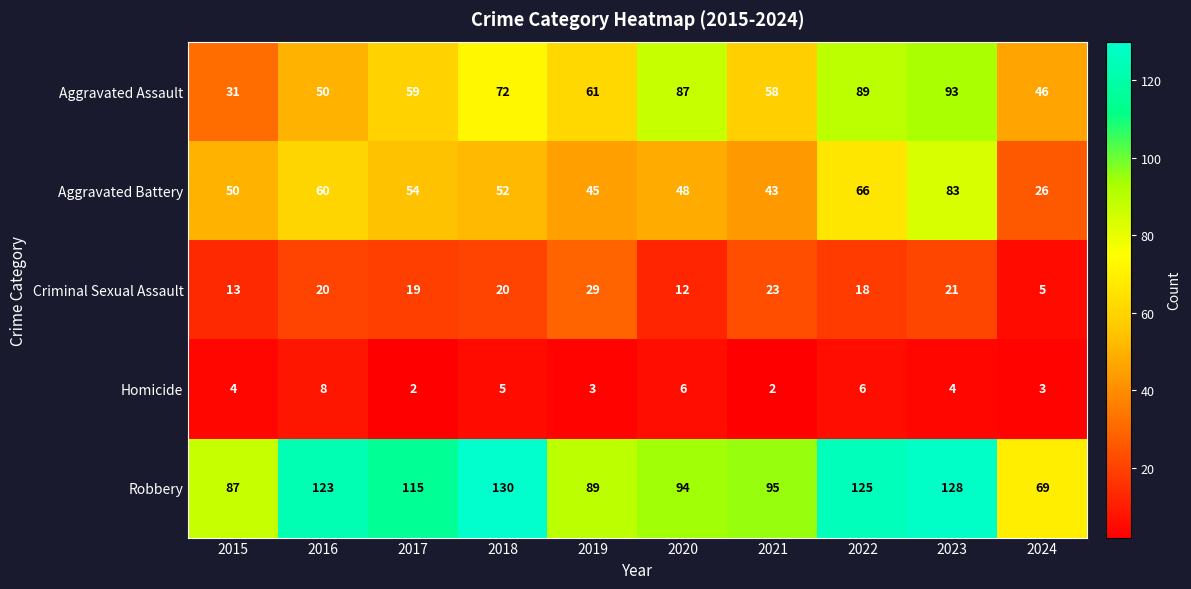

Which series has the largest range (max minus min)?

Aggravated Assault